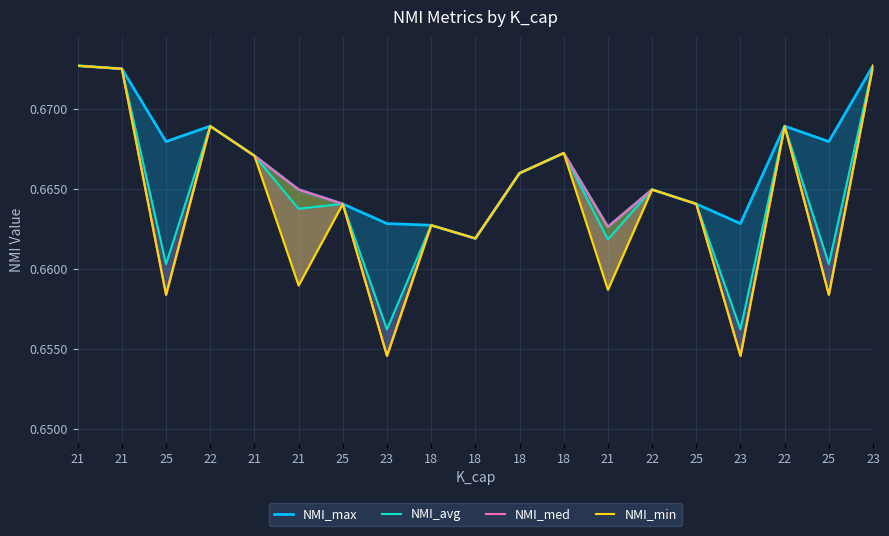

Which series has the widest spread of values?

NMI_med